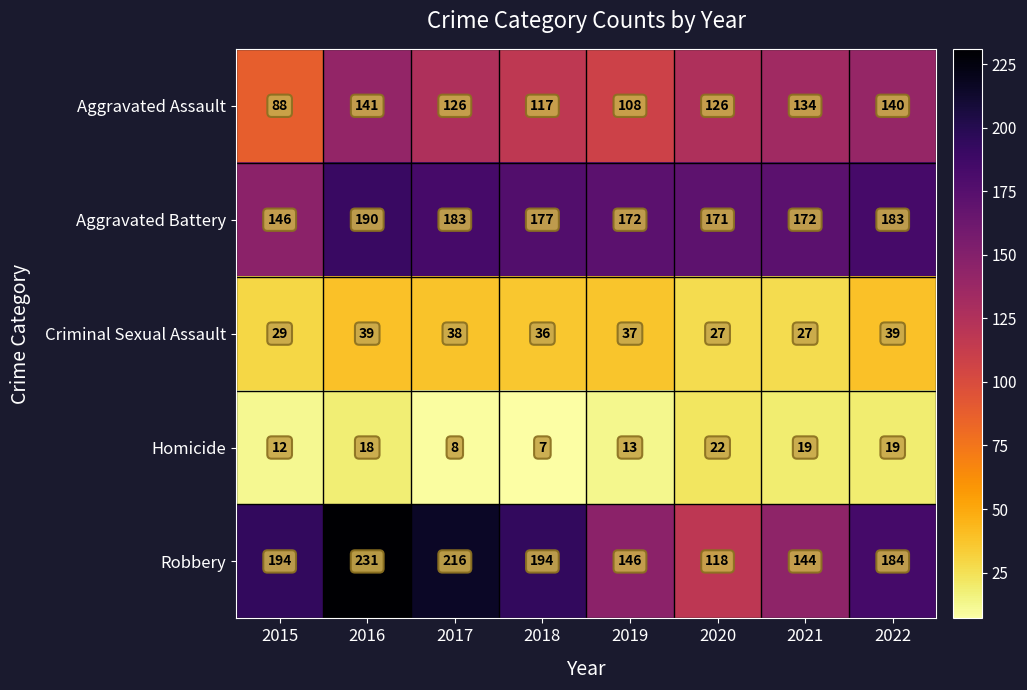

Which series has the largest total across all categories?

Robbery